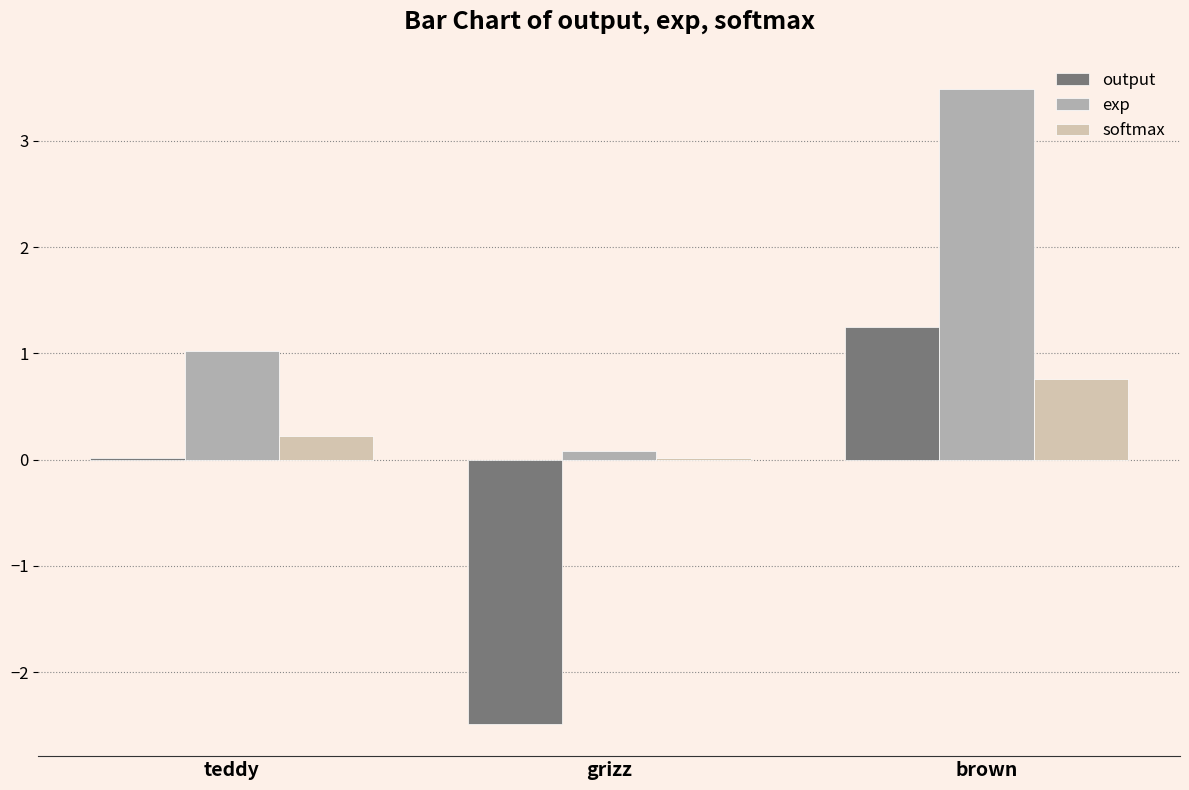

At which category is the sum across all series the highest?

brown